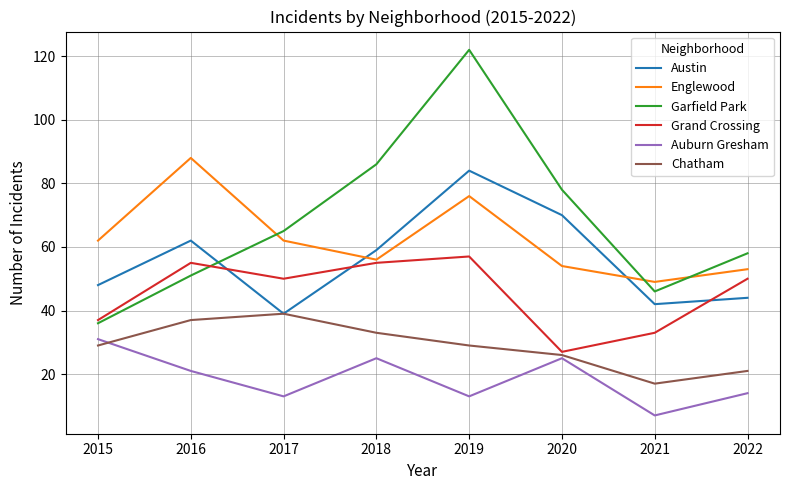

Where does the Grand Crossing series first go above 50?

2016